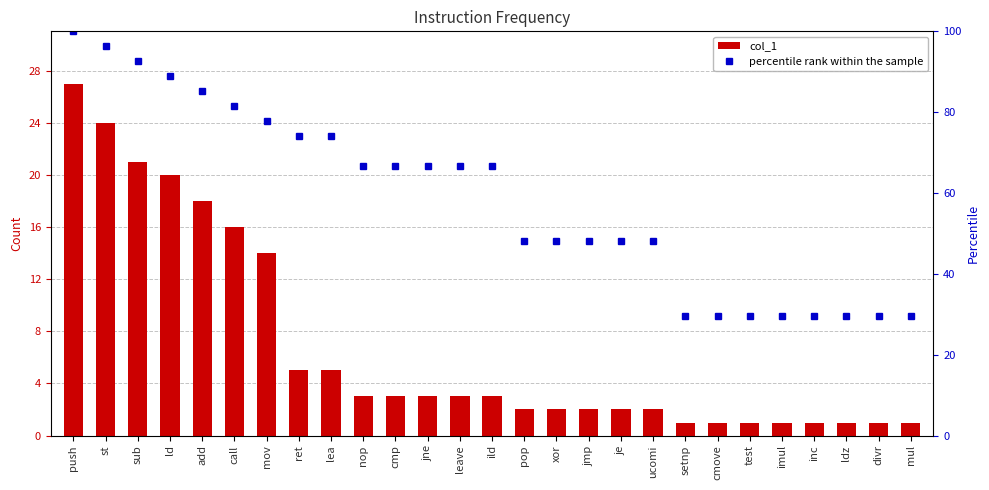

What is the difference between the second highest and minimum values in the percentile rank within the sample series?

66.7